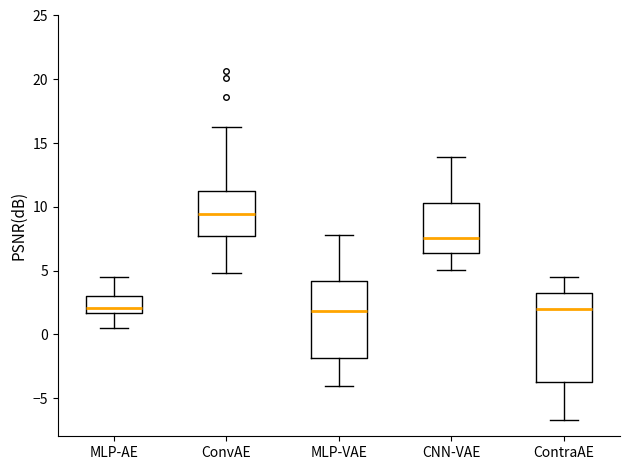

Where does the upper whisker of the box for CNN-VAE end on the y-axis? The values are not printed on the chart, so give them approximately, as read against the axis.

14.0